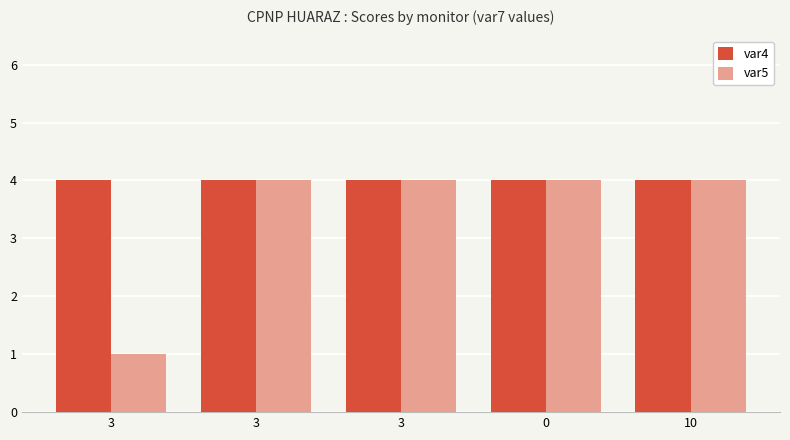

The value of var4 at 3 is 2. True or false?

False